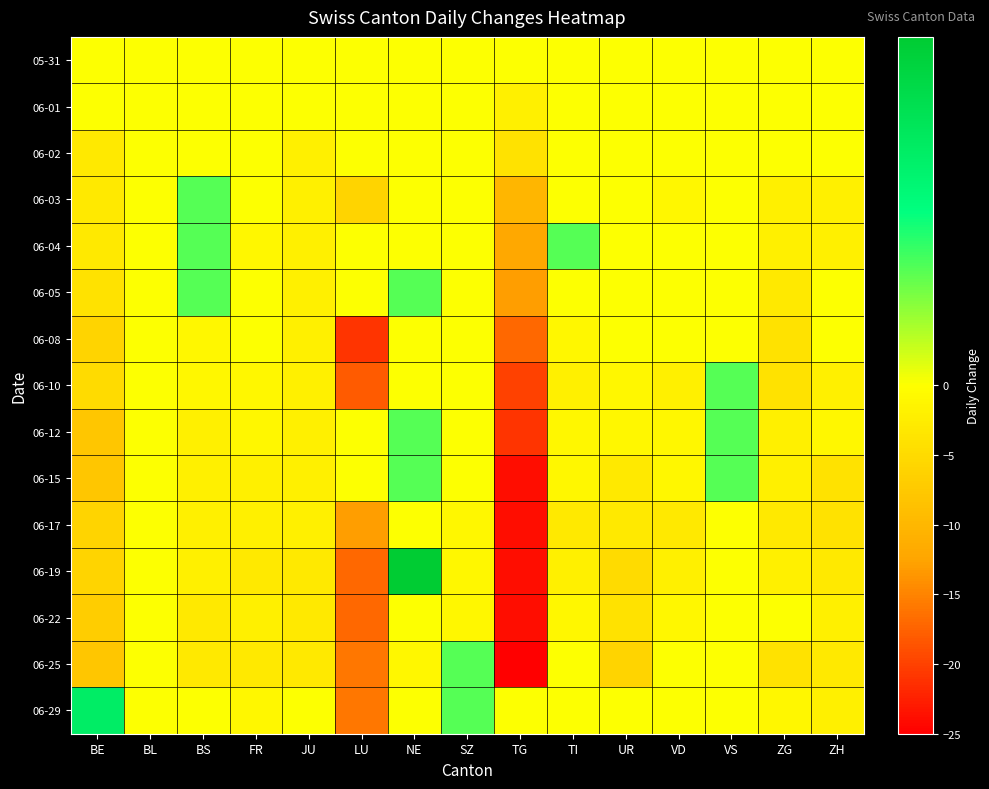

Rank the series at FR from highest to lowest value.

05-31, 06-01, 06-02, 06-03, 06-05, 06-08, 06-04, 06-10, 06-12, 06-29, 06-15, 06-17, 06-22, 06-19, 06-25